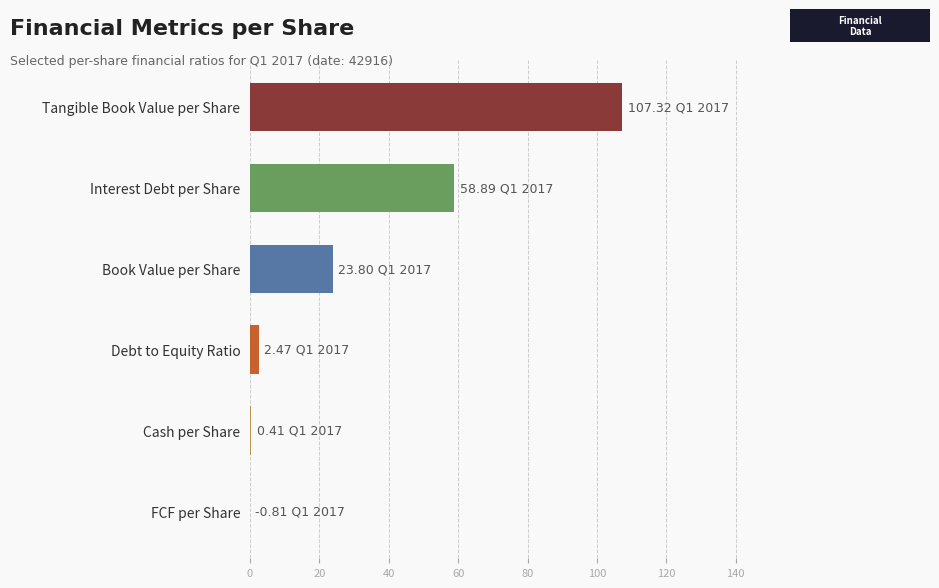

Where is the data nearest to the value 53?

Interest Debt per Share